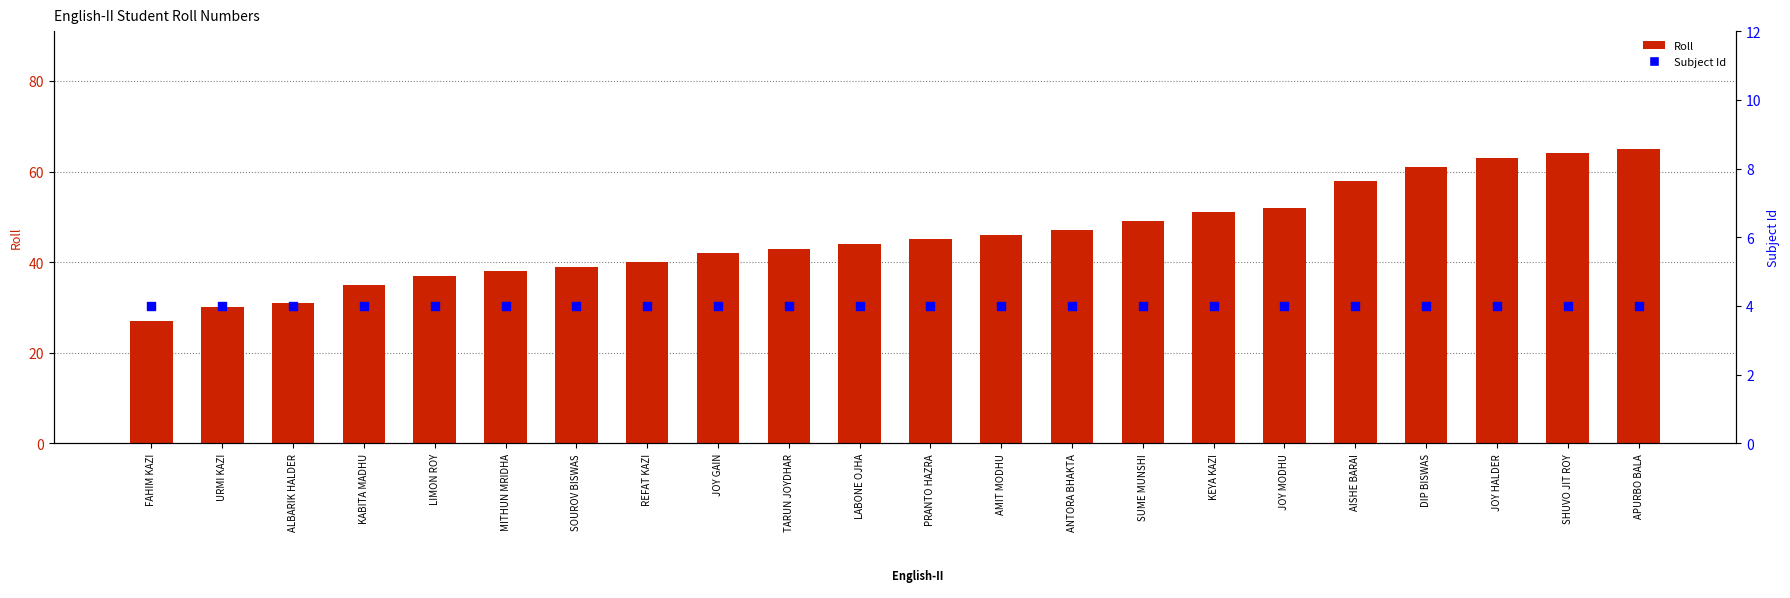

At which category is the sum across all series the highest?

APURBO BALA